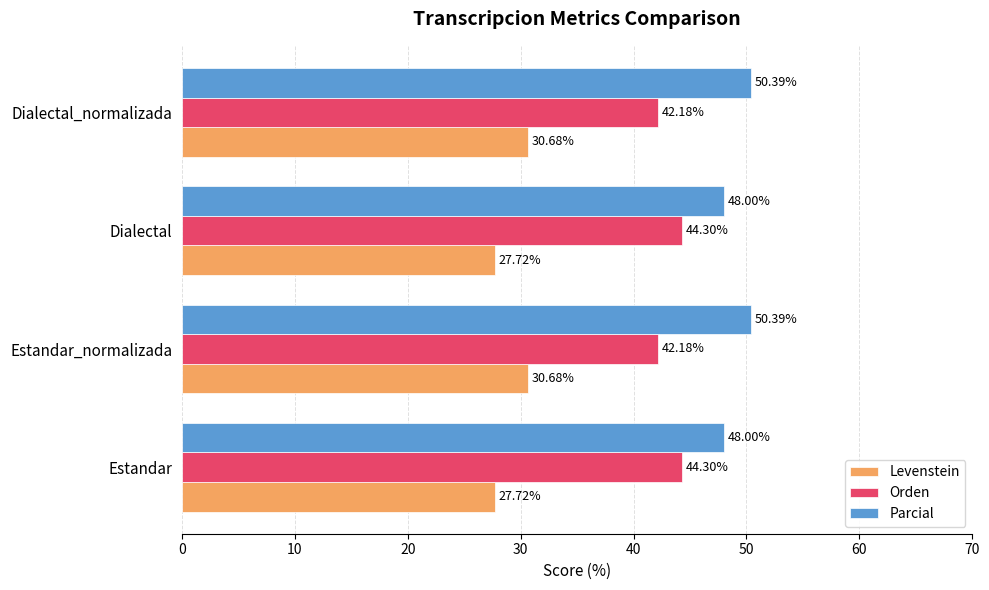

Count the Parcial values in the range 48 to 50.

2